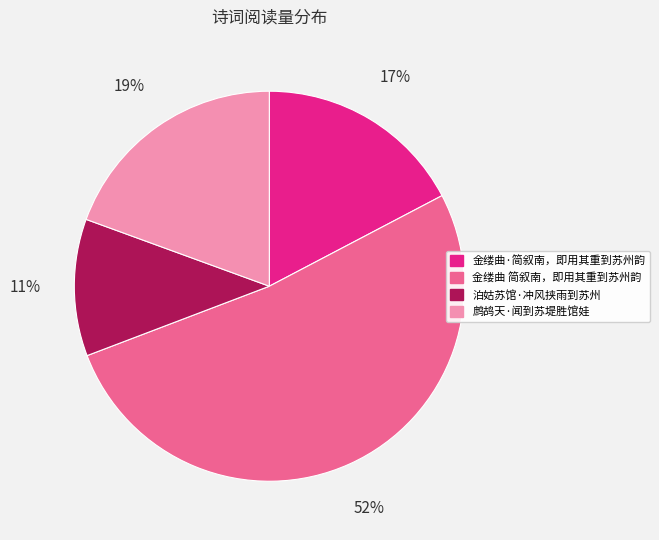

What percentage is the 泊姑苏馆·冲风挟雨到苏州 slice, to the nearest percent?

11%